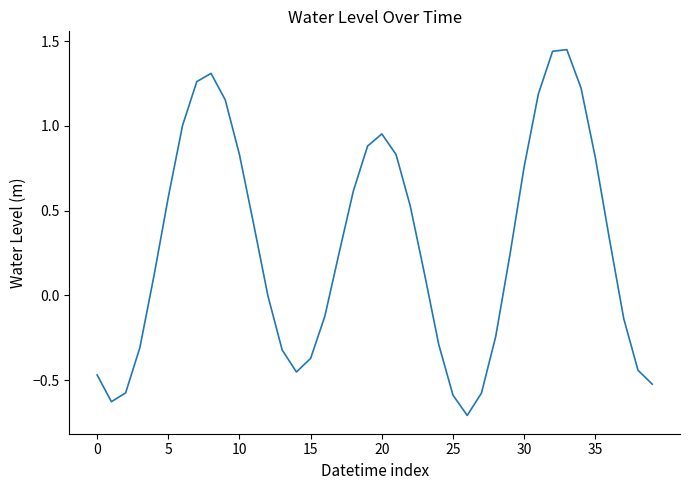

What is the smallest value displayed?

-0.7